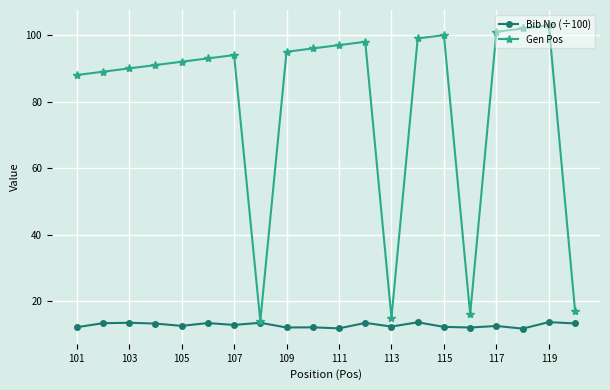

True or false: Bib No (÷100) has more than 2 interior local peaks.

True